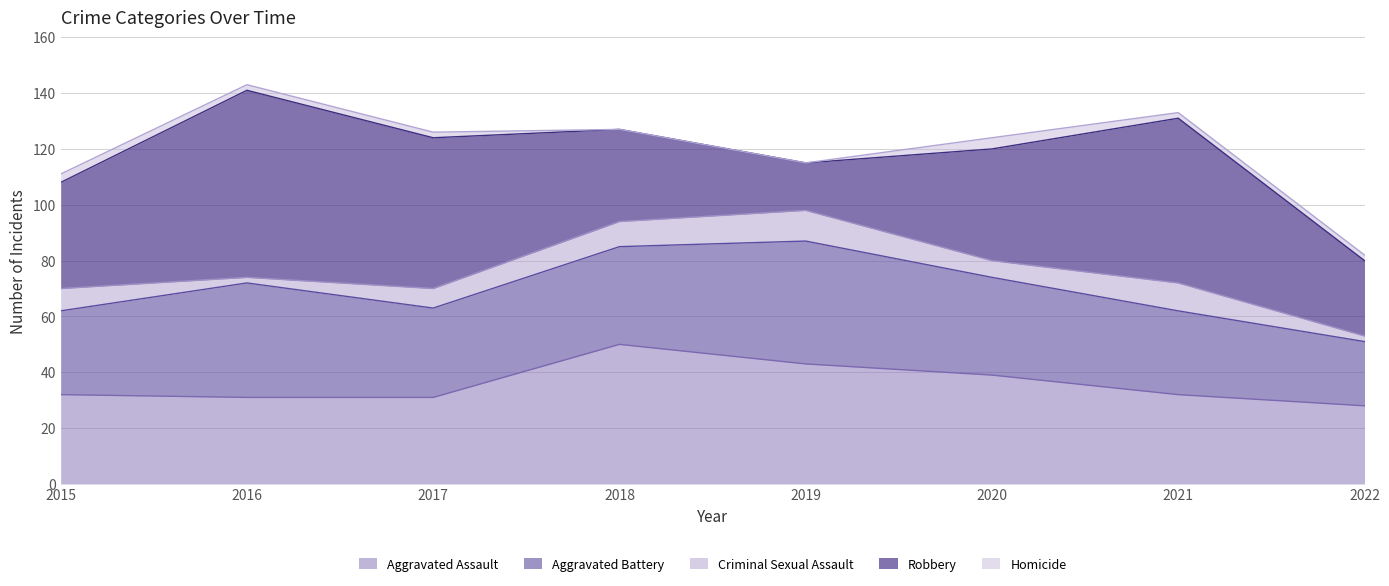

The Robbery series shows 27 at 2022. True or false?

True